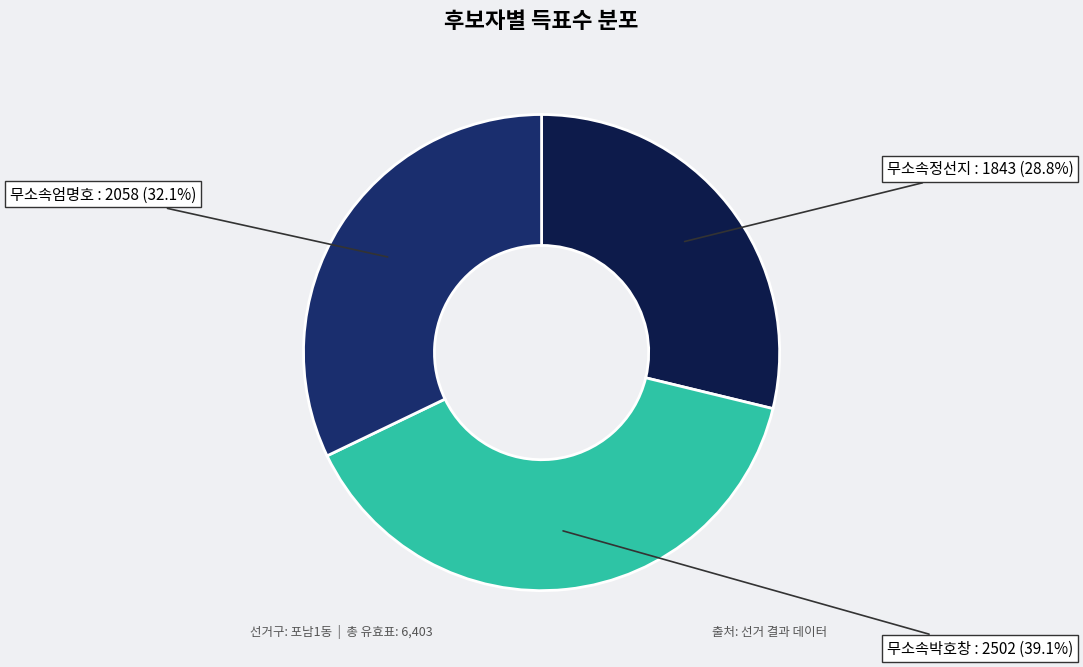

Is there any slice that represents more than half of the pie?

No